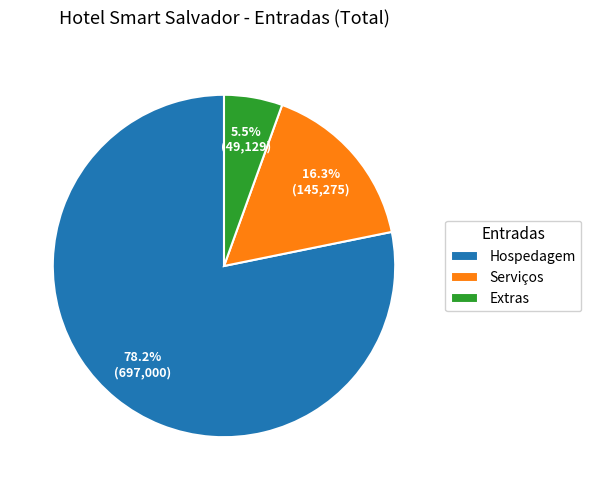

What is the majority slice?

Hospedagem